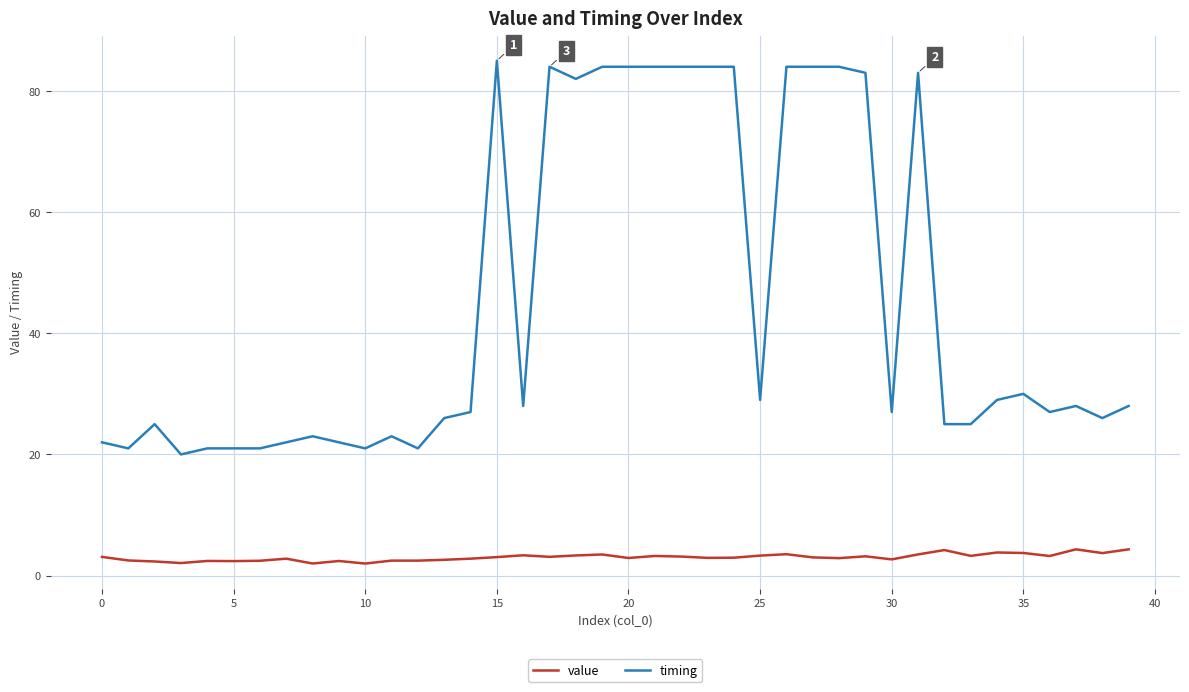

True or false: timing and value intersect in this chart.

False